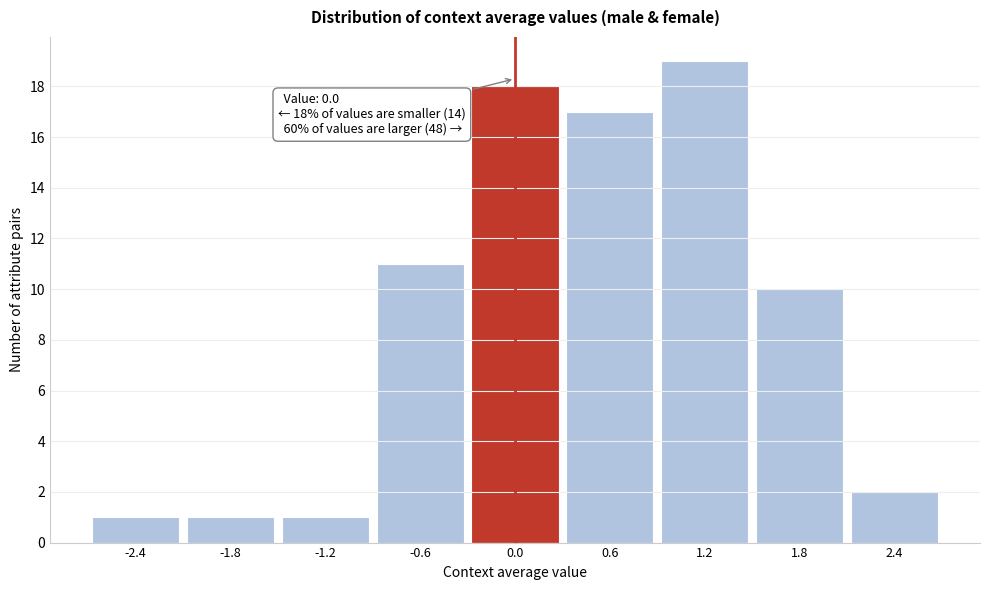

Over which range of the x-axis is the bar tallest?

0.9 to 1.5